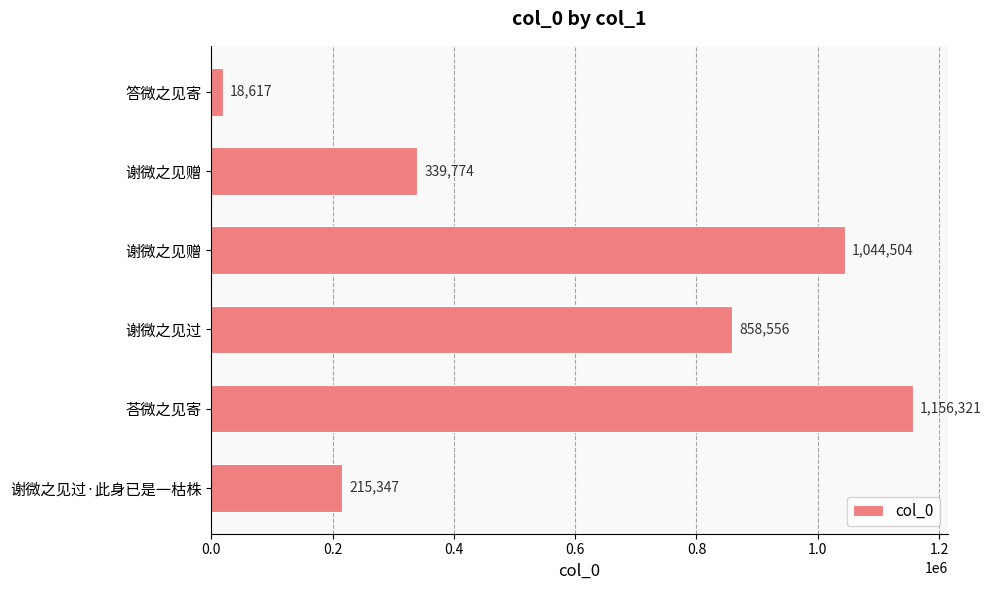

Count the number of categories in the chart.

6